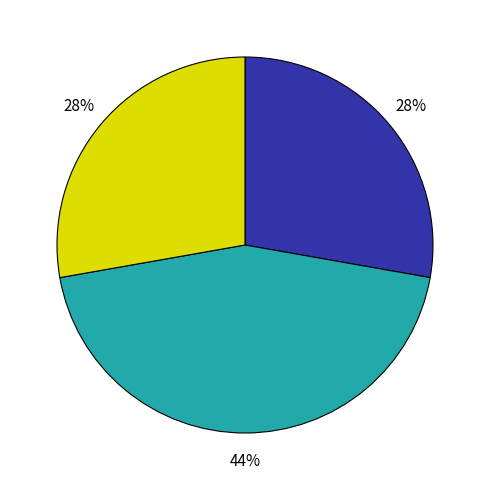

To the nearest percent, what is the average slice percentage?

33%